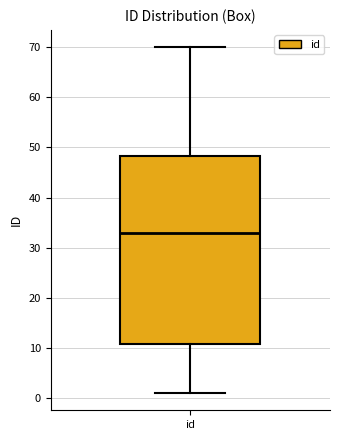

Transcribe this box plot: give where the median line is, the range the box spans, and where the two whiskers end, as read against the y-axis. The values are not printed on the chart, so give them approximately, as read against the axis.

median 33, box 11 to 48, whiskers 1 to 70